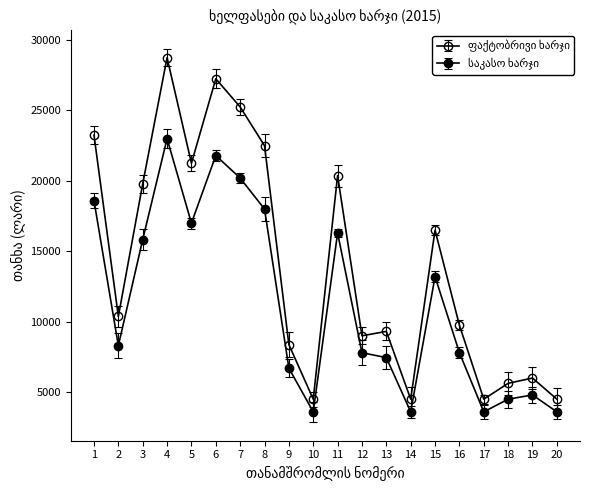

What is the sum of the ფაქტობრივი ხარჯი values at 8 and 4?

51250.0